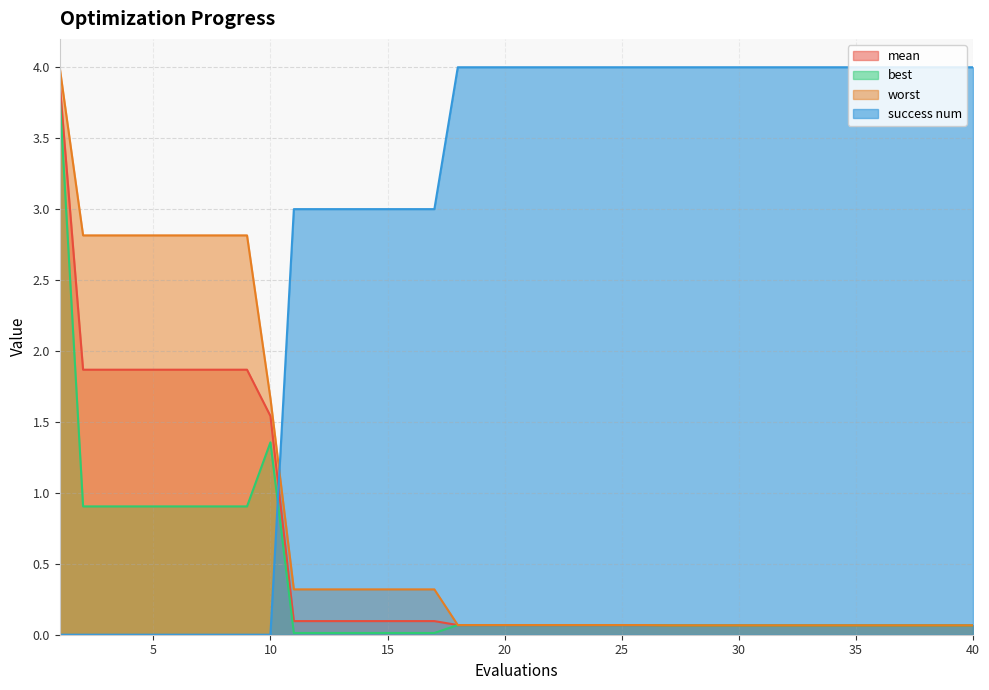

Rank the series by their maximum value, from highest to lowest.

success num, worst, mean, best